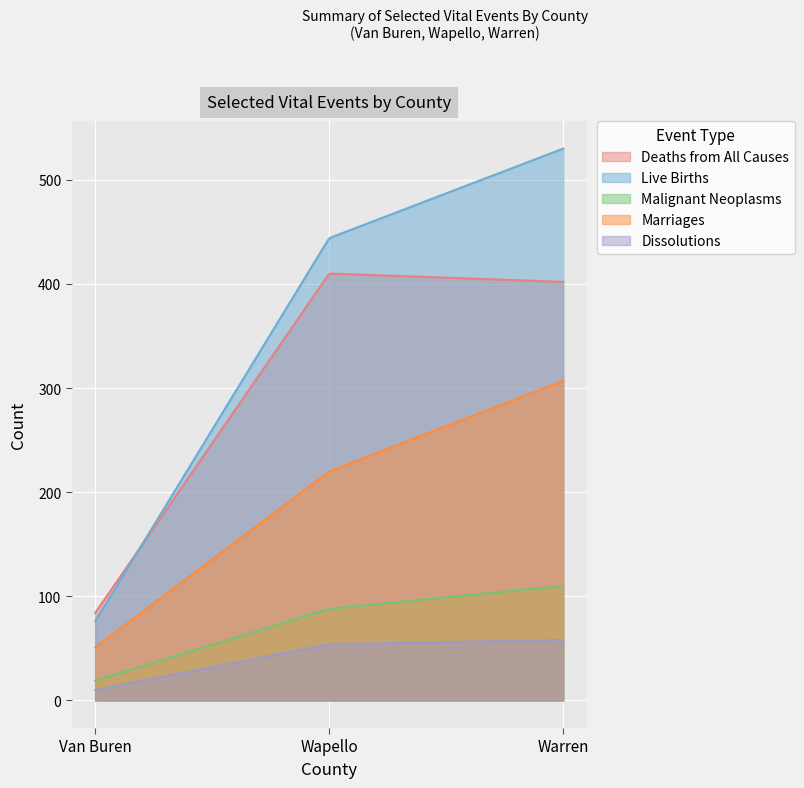

Reading left to right, what are all the values shown in this chart?

Deaths from All Causes: Van Buren=84	Wapello=410	Warren=402
Live Births: Van Buren=76	Wapello=444	Warren=530
Malignant Neoplasms: Van Buren=19	Wapello=88	Warren=110
Marriages: Van Buren=51	Wapello=220	Warren=307
Dissolutions: Van Buren=10	Wapello=54	Warren=58